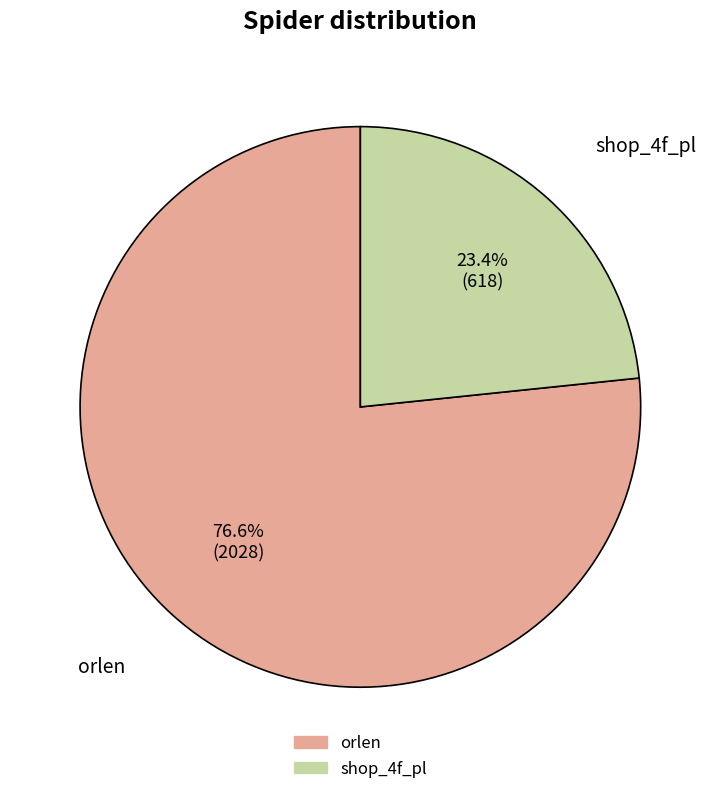

To the nearest percent, what is the average slice percentage?

50%